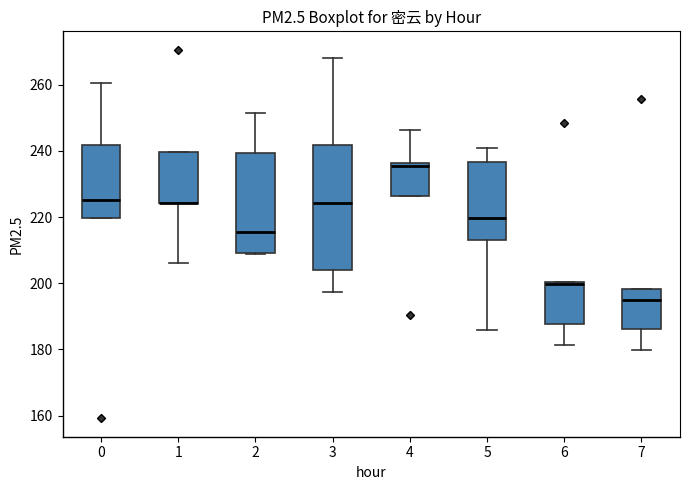

Reading left to right, read every box against the y-axis: the position of its median line, the range the box covers, and the ends of its whiskers. The values are not printed on the chart, so give them approximately, as read against the axis.

0: median 226, box 220 to 242, whiskers 220 to 260
1: median 224 (drawn on the box's lower edge), box 224 to 240, whiskers 206 to 240
2: median 216, box 210 to 240, whiskers 210 to 252
3: median 224, box 204 to 242, whiskers 198 to 268
4: median 236 (just below the box's upper edge), box 226 to 236, whiskers 226 to 246
5: median 220, box 214 to 236, whiskers 186 to 240
6: median 200 (drawn on the box's upper edge), box 188 to 200, whiskers 182 to 200
7: median 196, box 186 to 198, whiskers 180 to 198